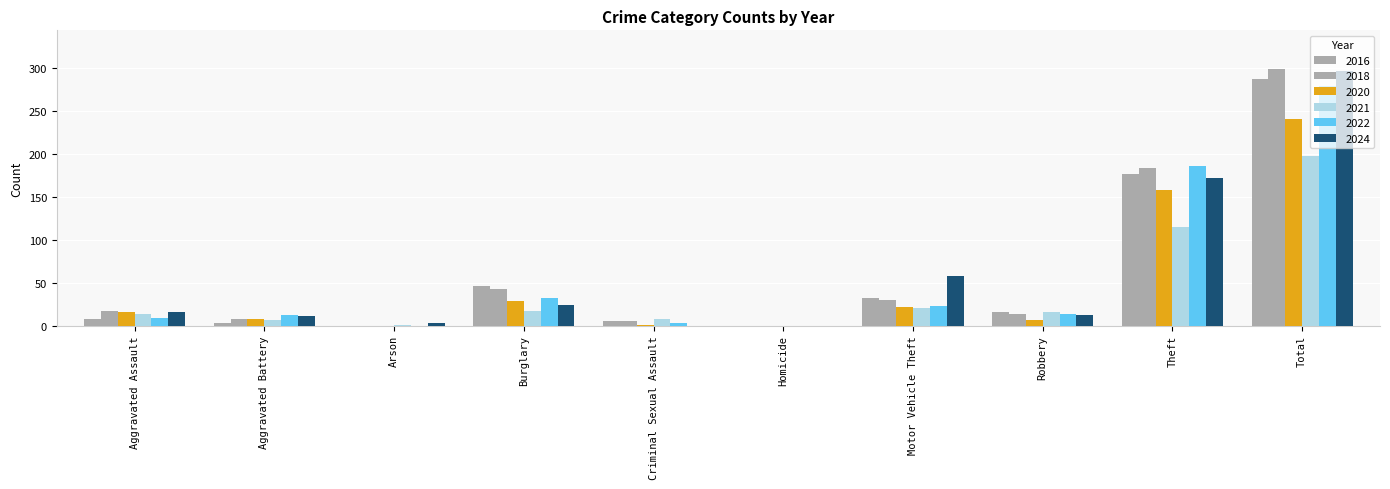

Are the bars horizontal?

No